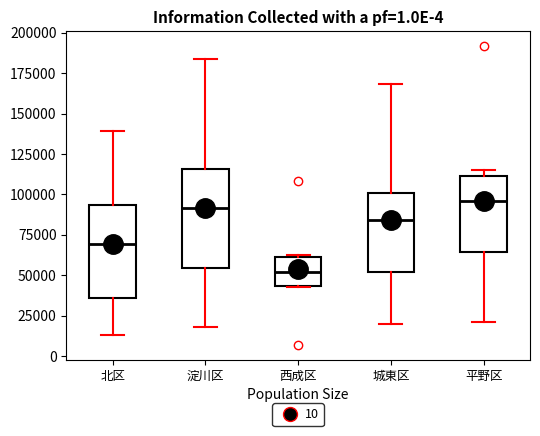

Where is the lower edge of the box for 平野区 on the y-axis? The values are not printed on the chart, so give them approximately, as read against the axis.

65000